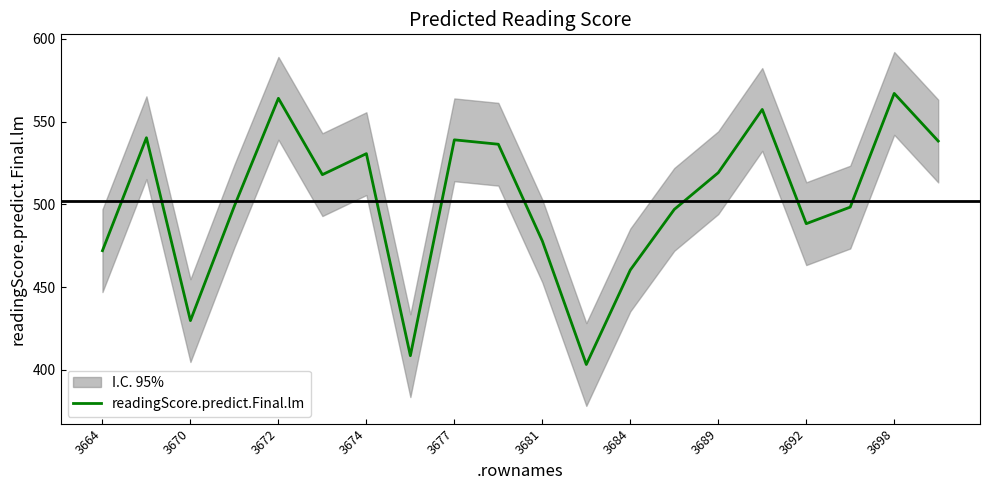

The value of readingScore.predict.Final.lm at 3672 is 564.0. True or false?

True